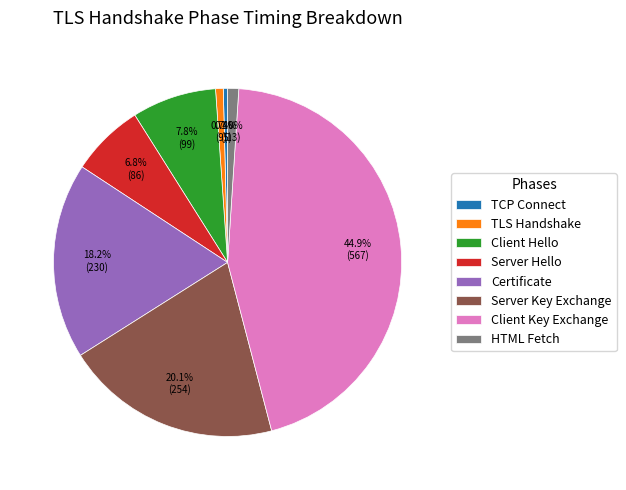

Is it true that Certificate is 1% of the pie?

False